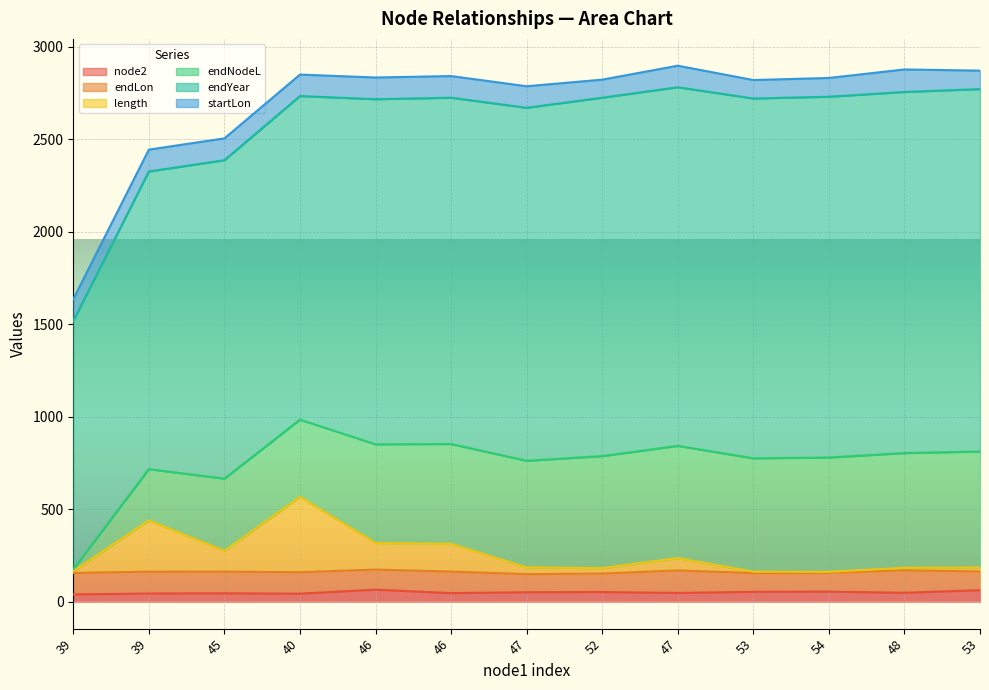

Reading left to right, transcribe all the data shown in this chart.

node2: 39=40.0	39=45.0	45=46.0	40=44.0	46=66.0	46=47.0	47=52.0	52=53.0	47=48.0	53=54.0	54=55.0	48=49.0	53=63.0
endLon: 39=116.1	39=117.9	45=117.3	40=116.1	46=108.2	46=116.4	47=97.6	52=99.8	47=121.7	53=101.4	54=101.8	48=121.5	53=100.9
length: 39=10.1	39=277.1	45=112.5	40=407.2	46=143.7	46=150.0	47=36.5	52=29.3	47=66.8	53=7.4	54=5.2	48=13.5	53=21.6
endNodeL: 39=10.1	39=277.1	45=389.6	40=417.3	46=533.3	46=539.6	47=576.1	52=605.4	47=606.4	53=612.8	54=618.0	48=619.9	53=626.9
endYear: 39=1341.9	39=1608.9	45=1721.4	40=1749.1	46=1865.1	46=1871.4	47=1907.9	52=1937.2	47=1938.2	53=1944.6	54=1949.8	48=1951.7	53=1958.7
startLon: 39=118.1	39=118.1	45=117.9	40=116.1	46=117.3	46=117.3	47=116.4	52=97.6	47=116.4	53=99.8	54=101.4	48=121.7	53=99.8